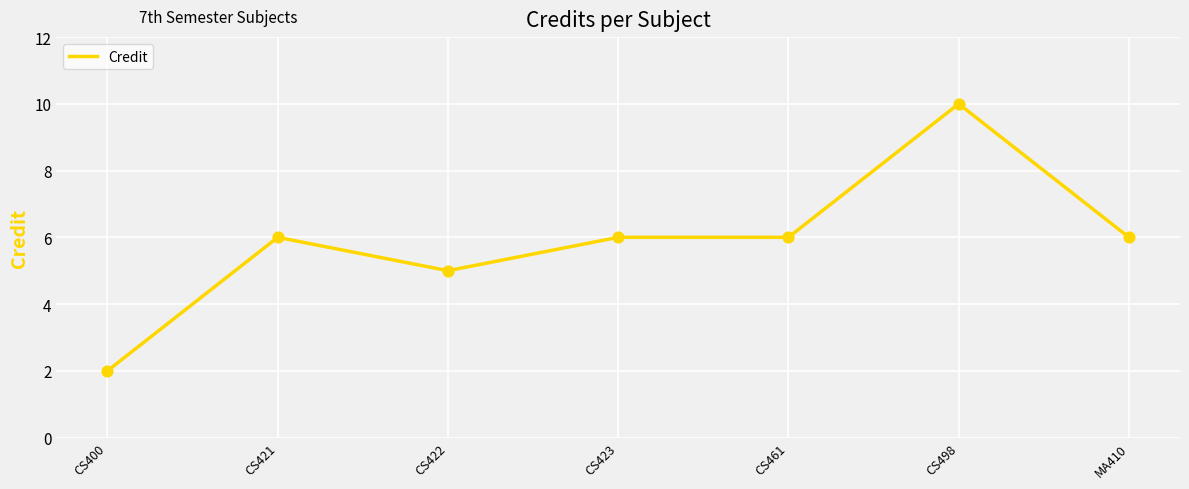

Between CS423 and CS422, which is larger?

CS423